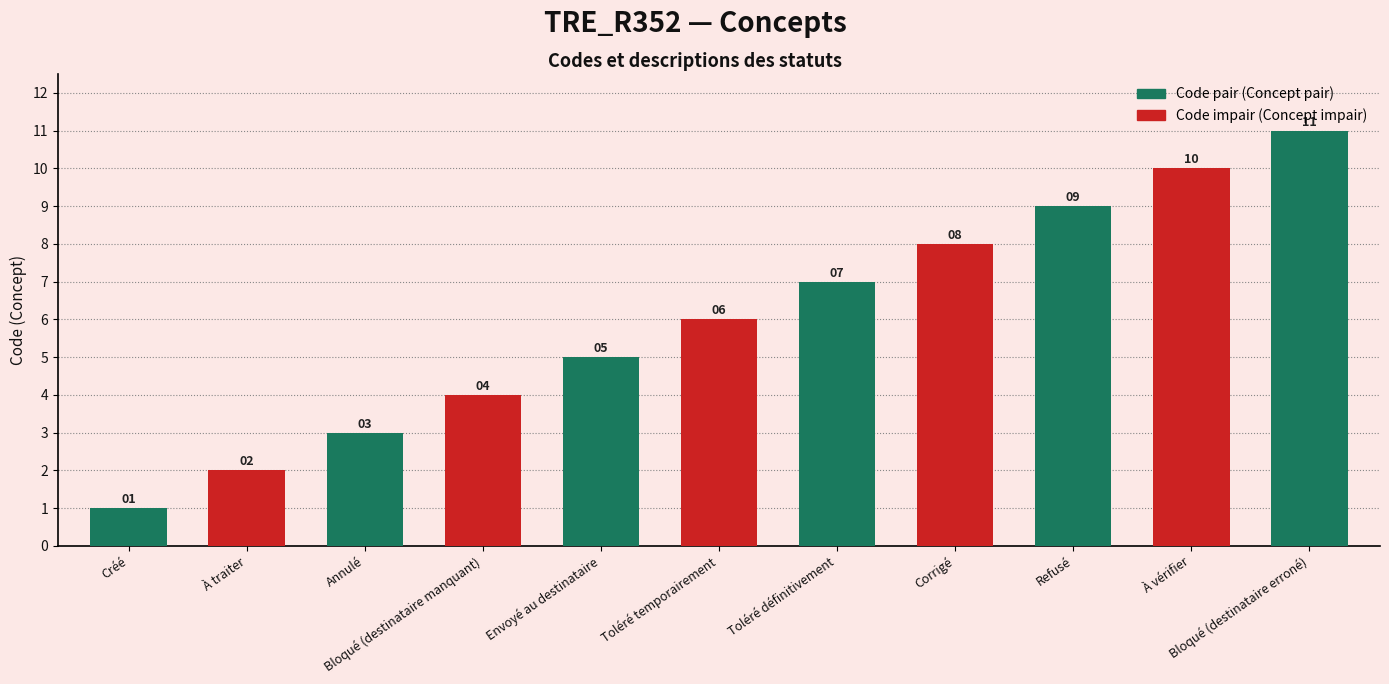

The value at À vérifier is 10. True or false?

True